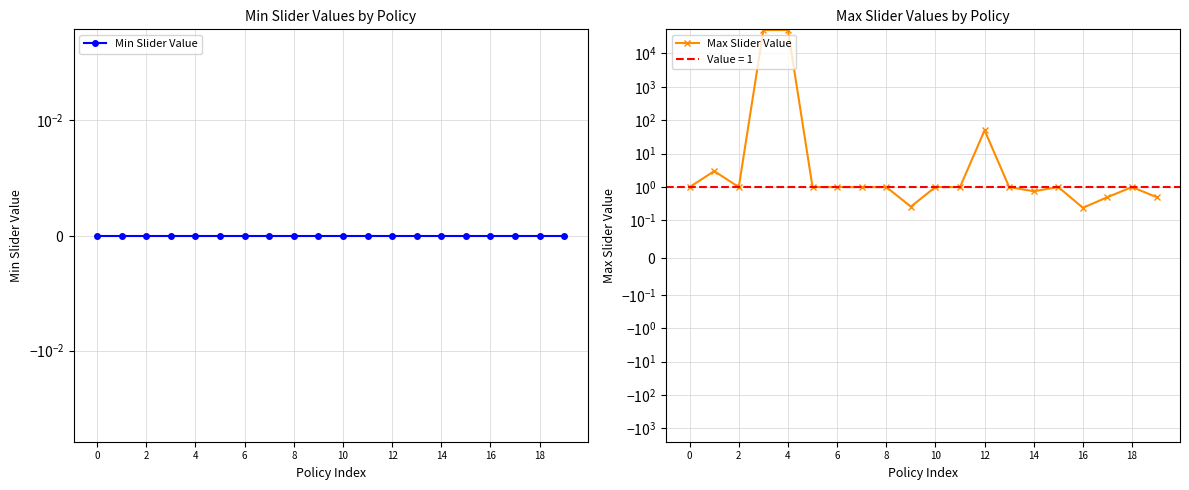

Is this an area chart (filled region under the line)?

No